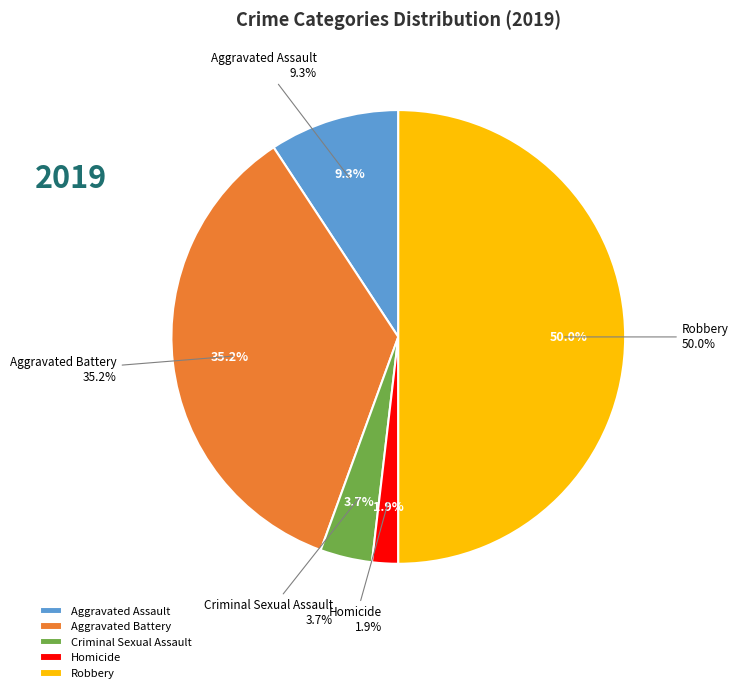

The Homicide slice represents 2% of the pie. True or false?

True